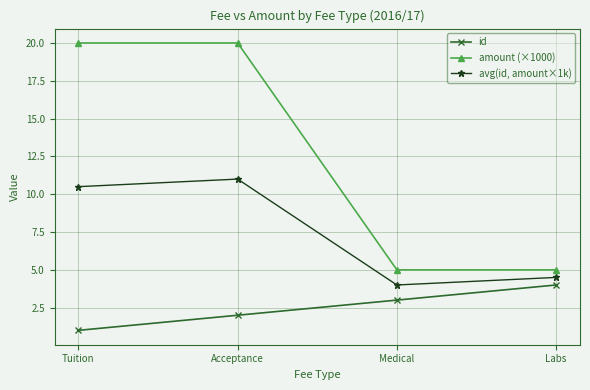

Does the chart have visible grid lines?

Yes